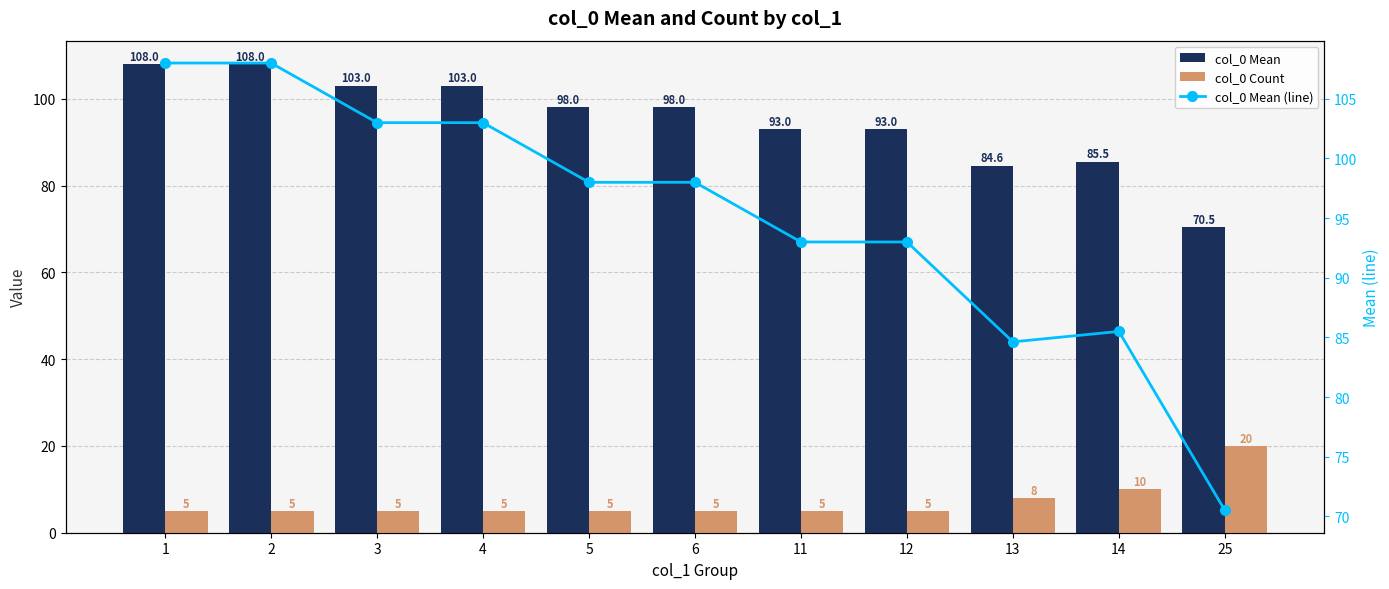

Is it true that col_0 Count equals 13.0 at 13?

False